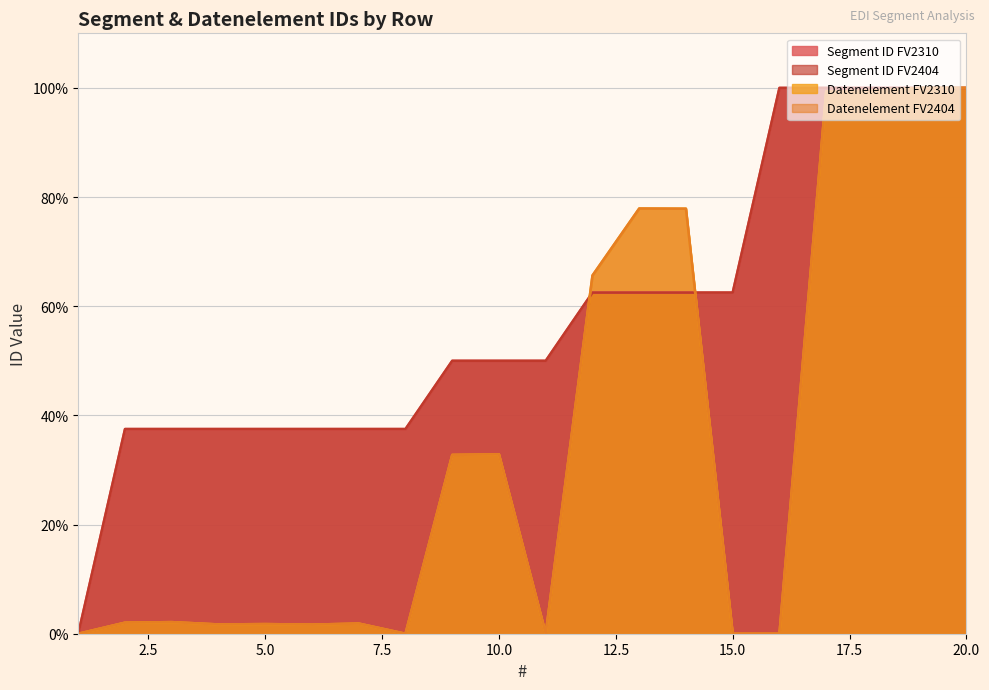

Is it true that Datenelement FV2310 equals 0.4 at 6?

False